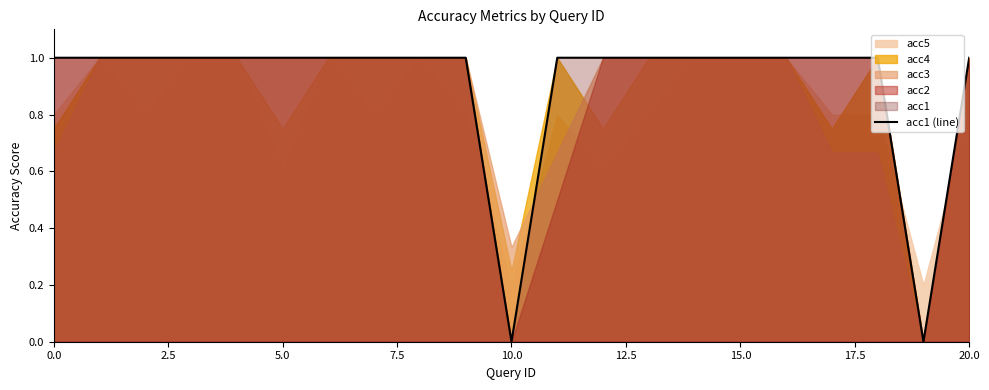

The value of acc1 (line) at 15.0 is 1. True or false?

True